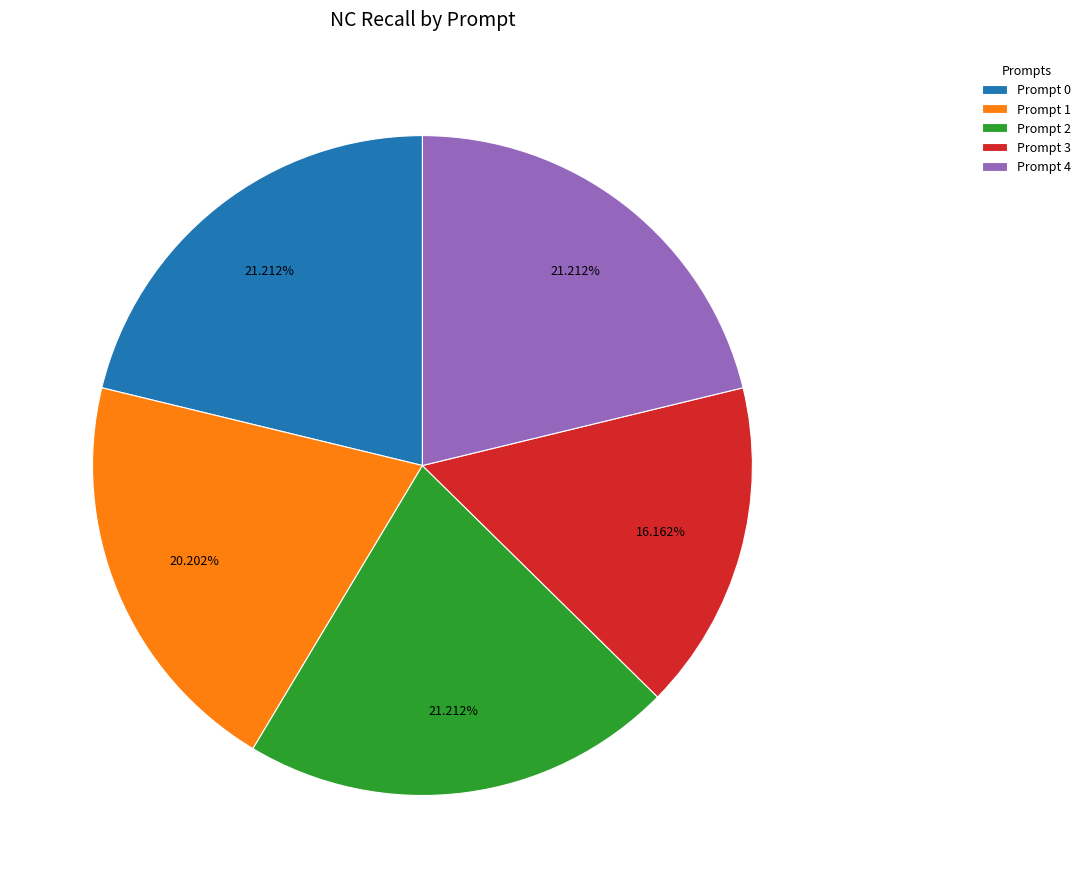

What is the smallest slice in the pie chart?

Prompt 3